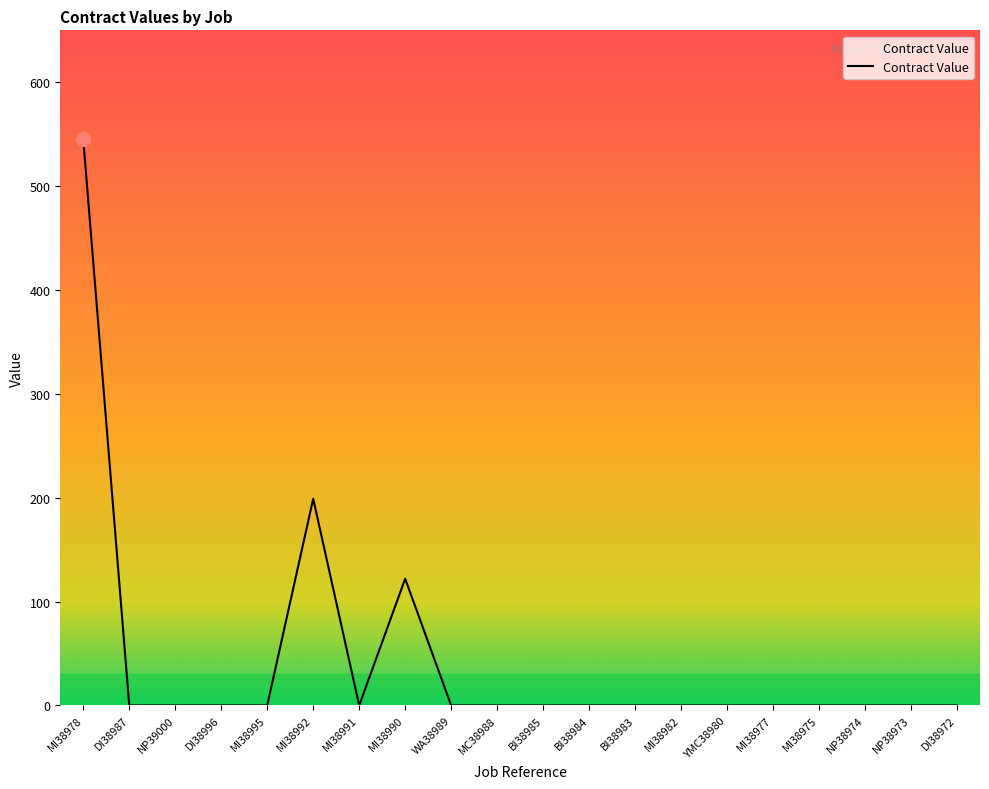

Between BI38983 and MI38990, which is larger?

MI38990